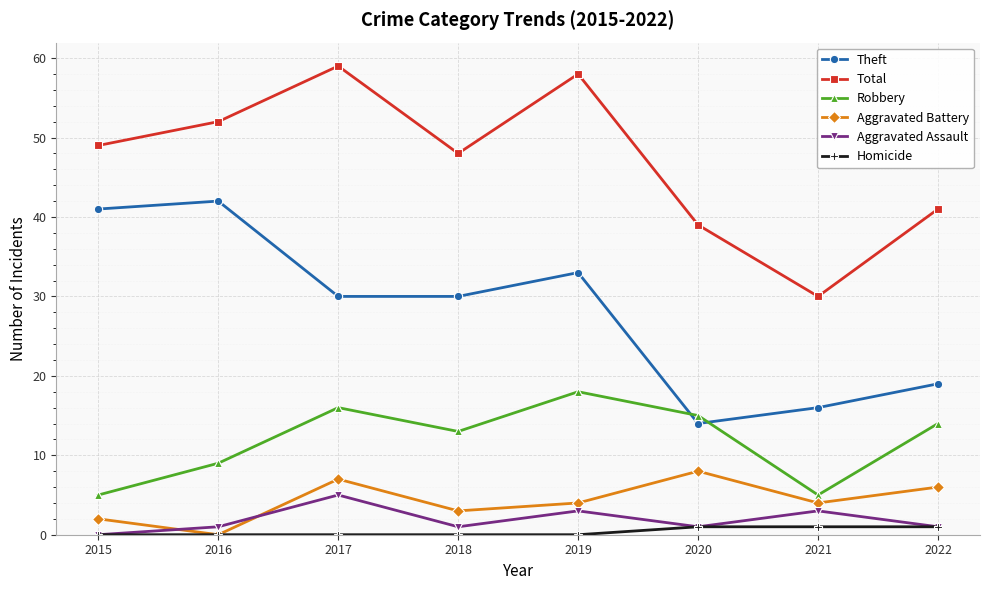

Between 2017 and 2022, which series saw the biggest shift?

Total